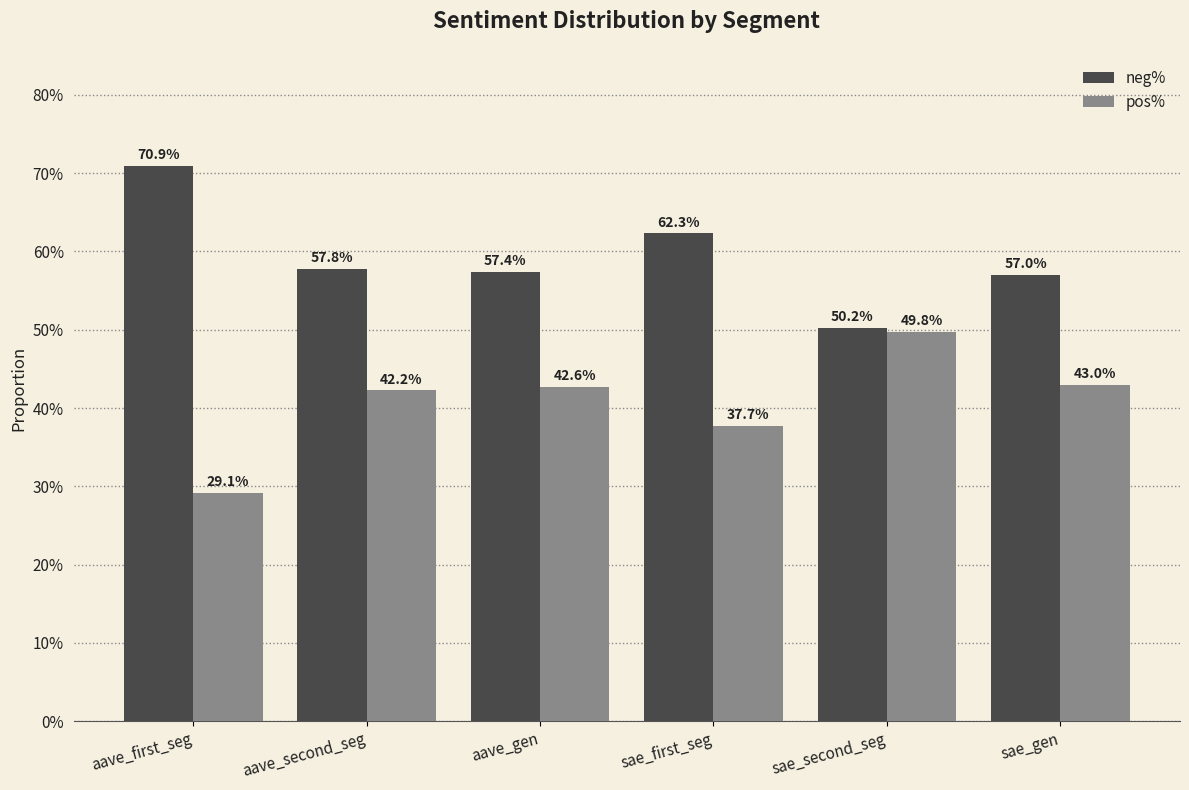

What is the difference between the maximum and minimum values in the pos% series?

0.2